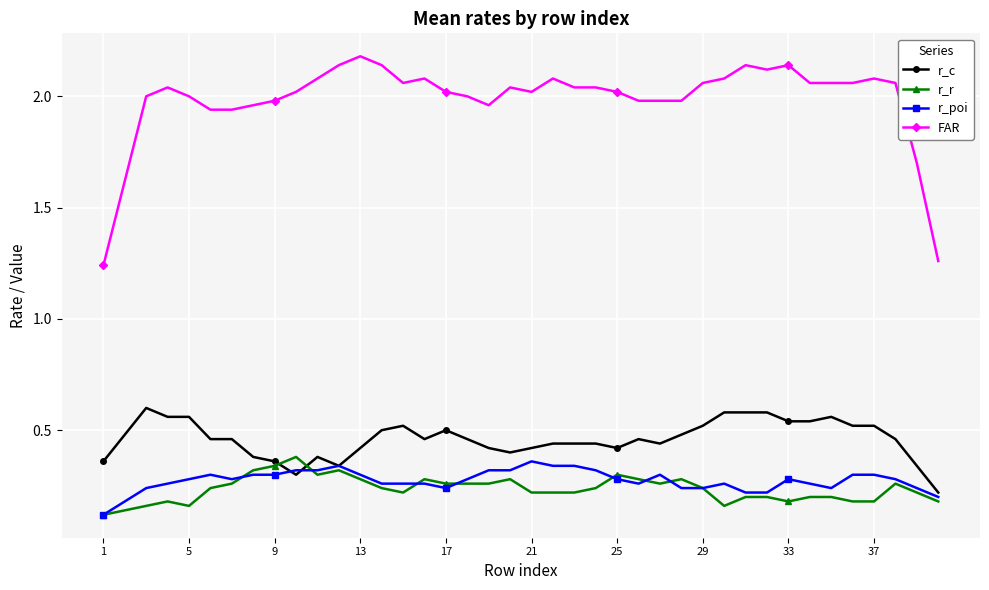

True or false: FAR and r_poi cross at least once.

False